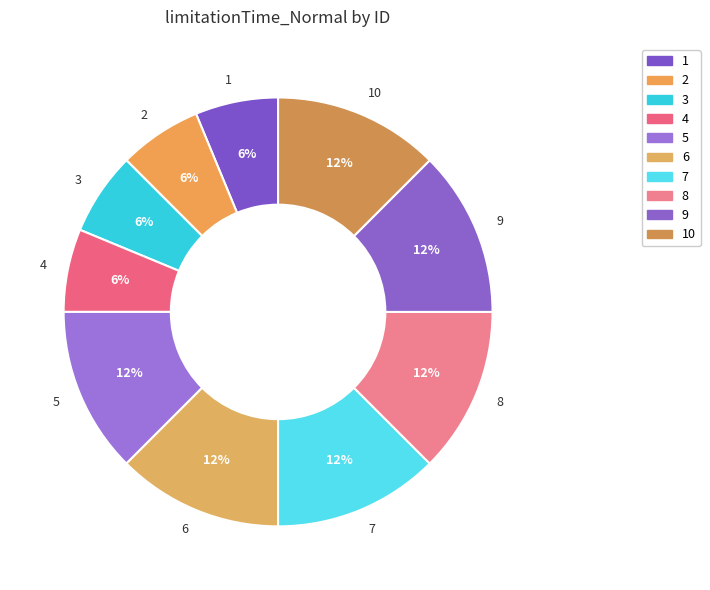

Count the number of slices in the pie.

10